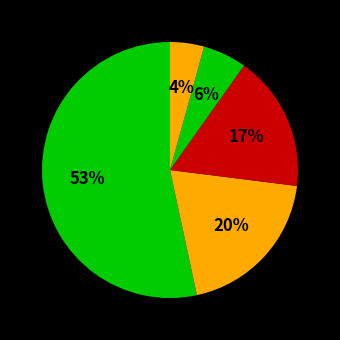

Count the number of slices in the pie.

5